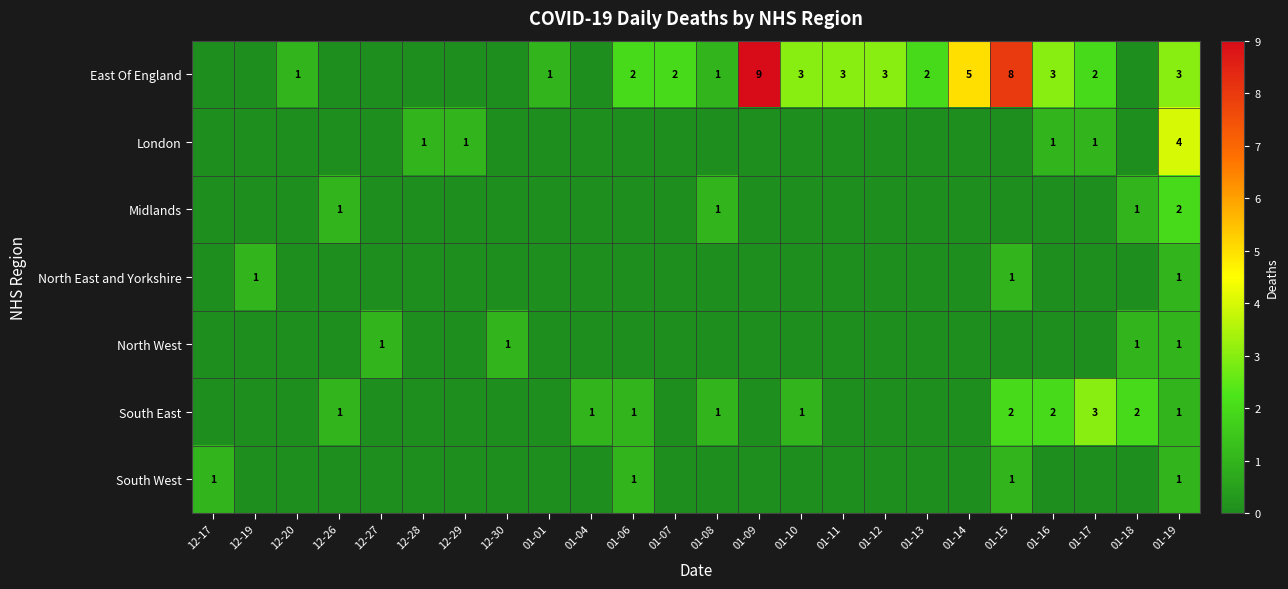

At which label does South East reach its minimum?

12-17